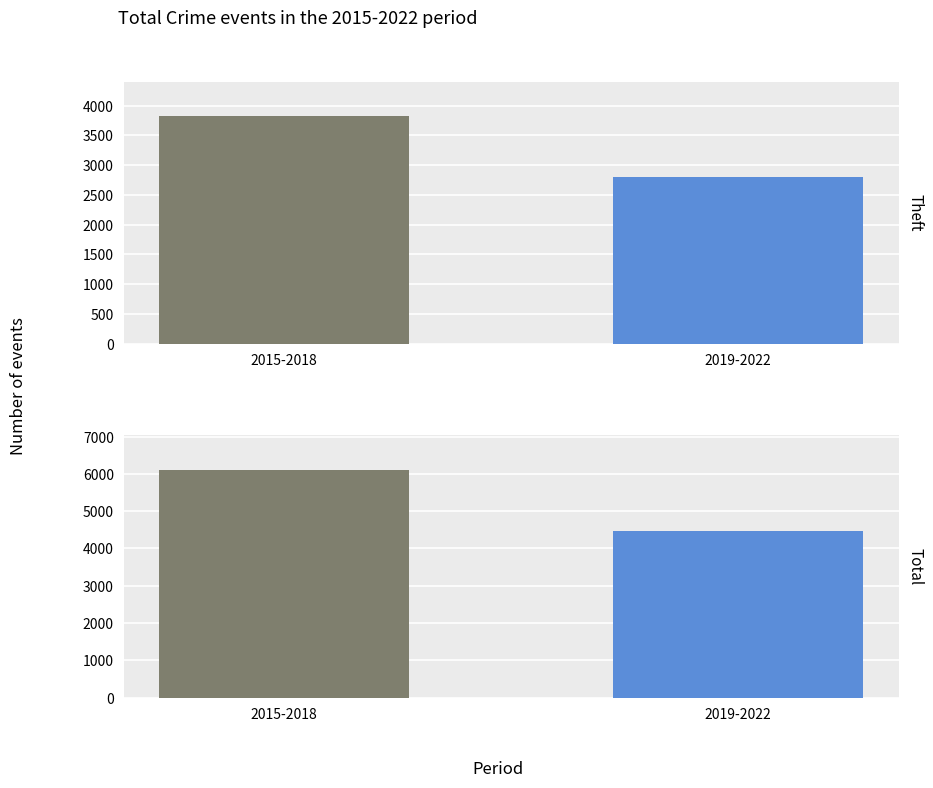

True or false: the data shows 1042 at 2015-2018.

False